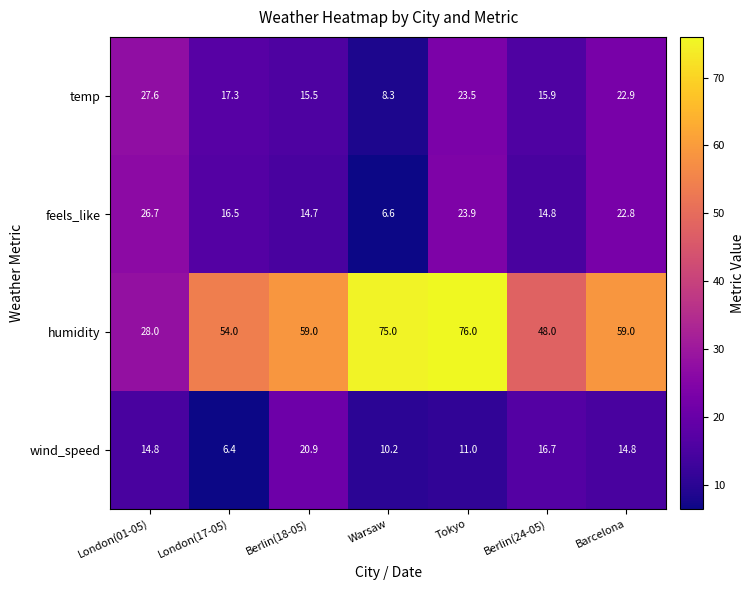

Which series has the widest spread of values?

humidity